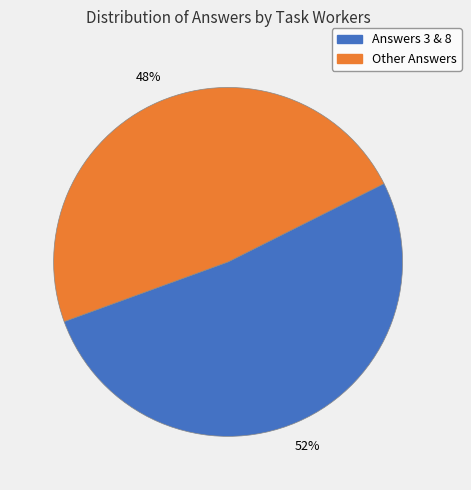

Is the sum of Answers 3 & 8 and Other Answers greater than half?

Yes